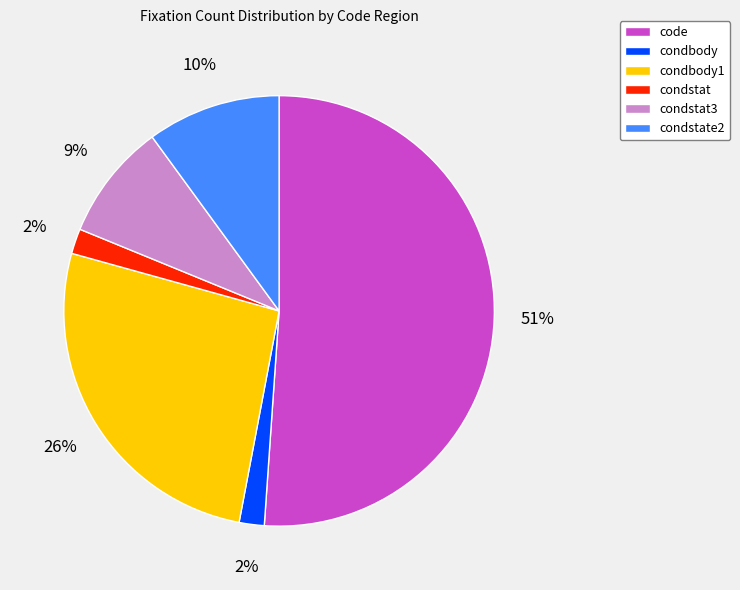

What percentage is the condstat3 slice, to the nearest percent?

9%